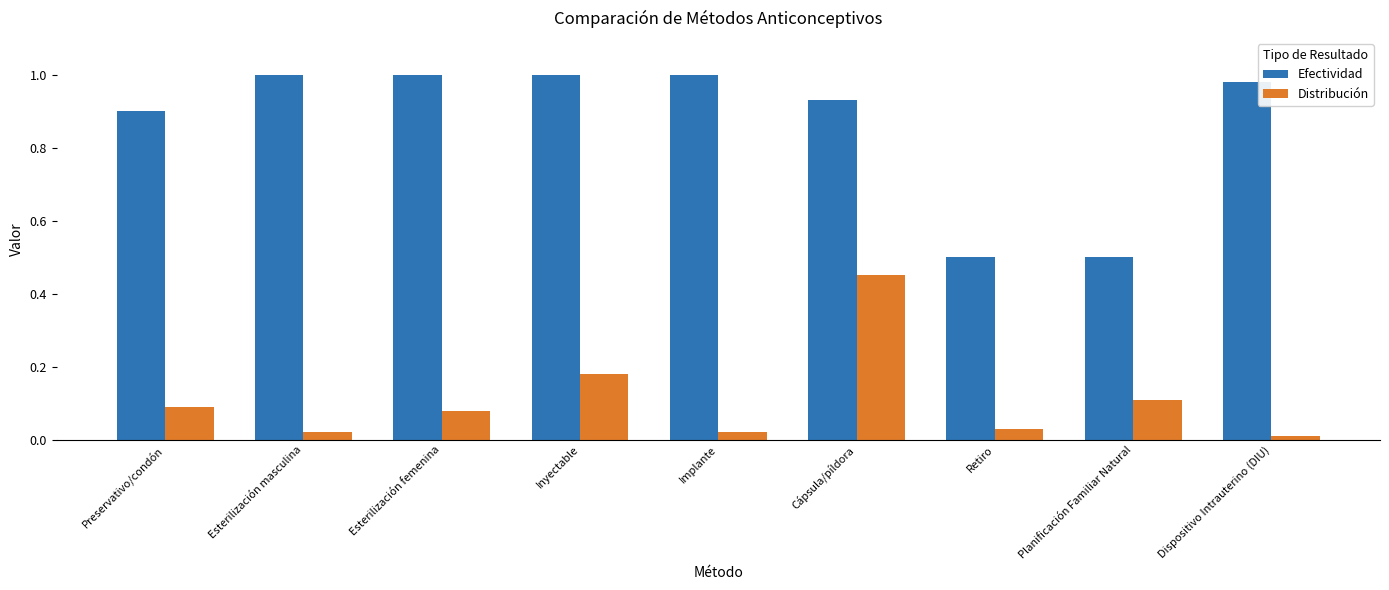

What is the label of the 2nd bar from the left?

Esterilización masculina